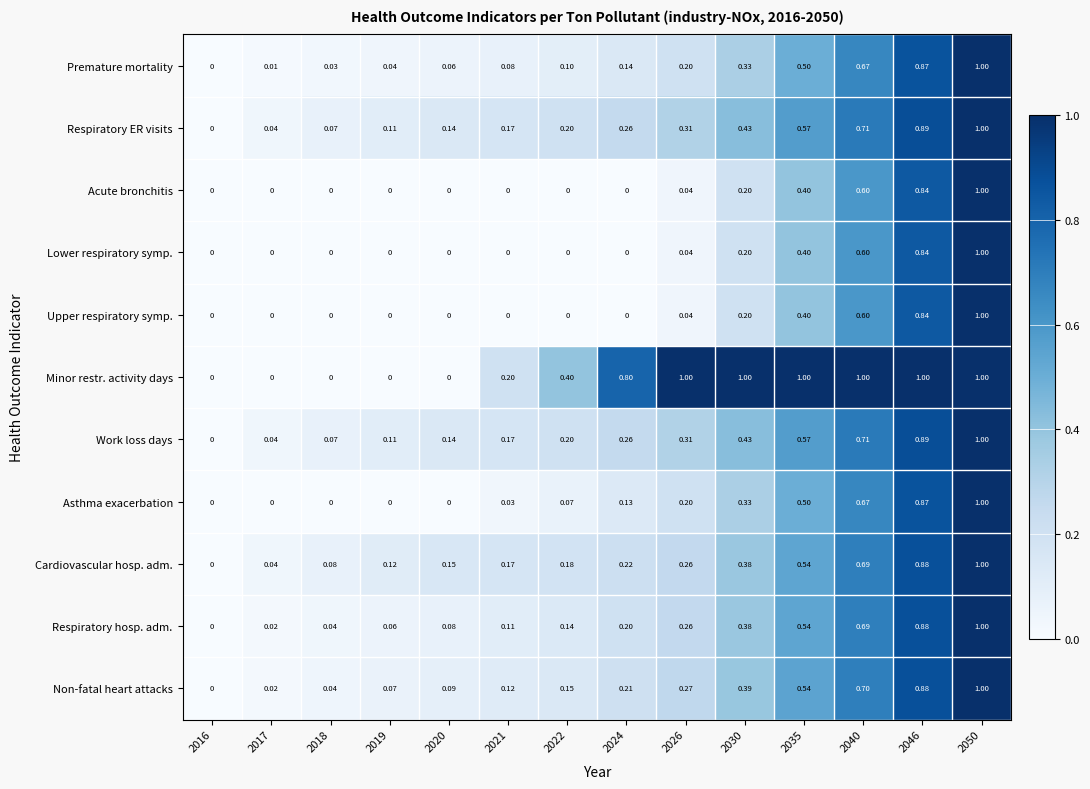

Which series has the largest total across all categories?

Minor restr. activity days